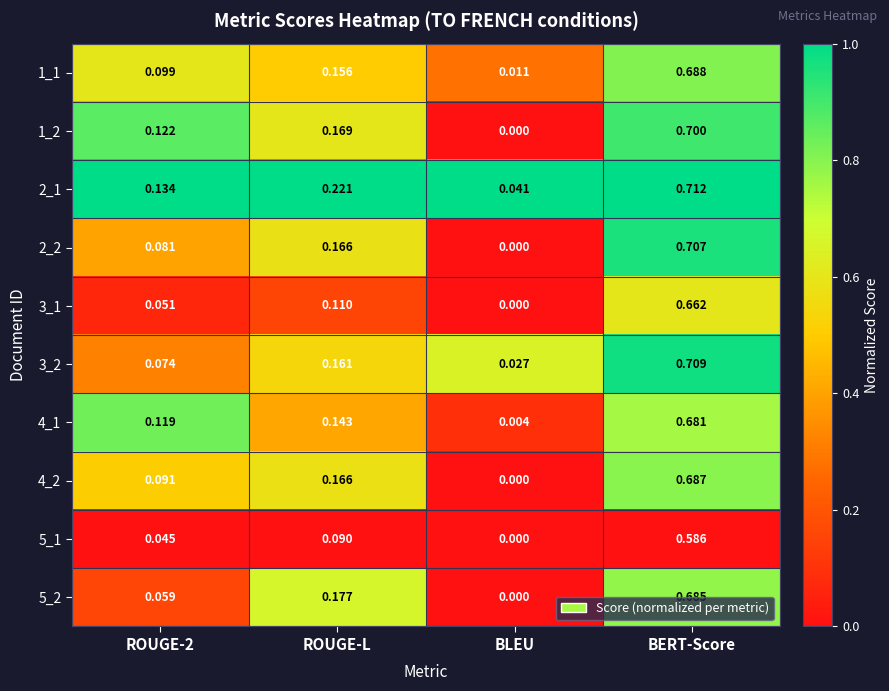

Is the value of 1_1 at BLEU greater than the value of 5_2 at BERT-Score?

No